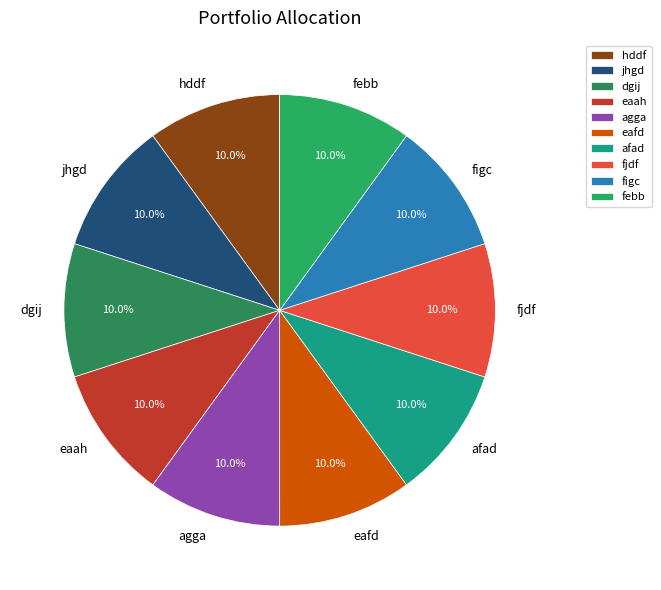

Combined, do fjdf and febb account for over 50%?

No